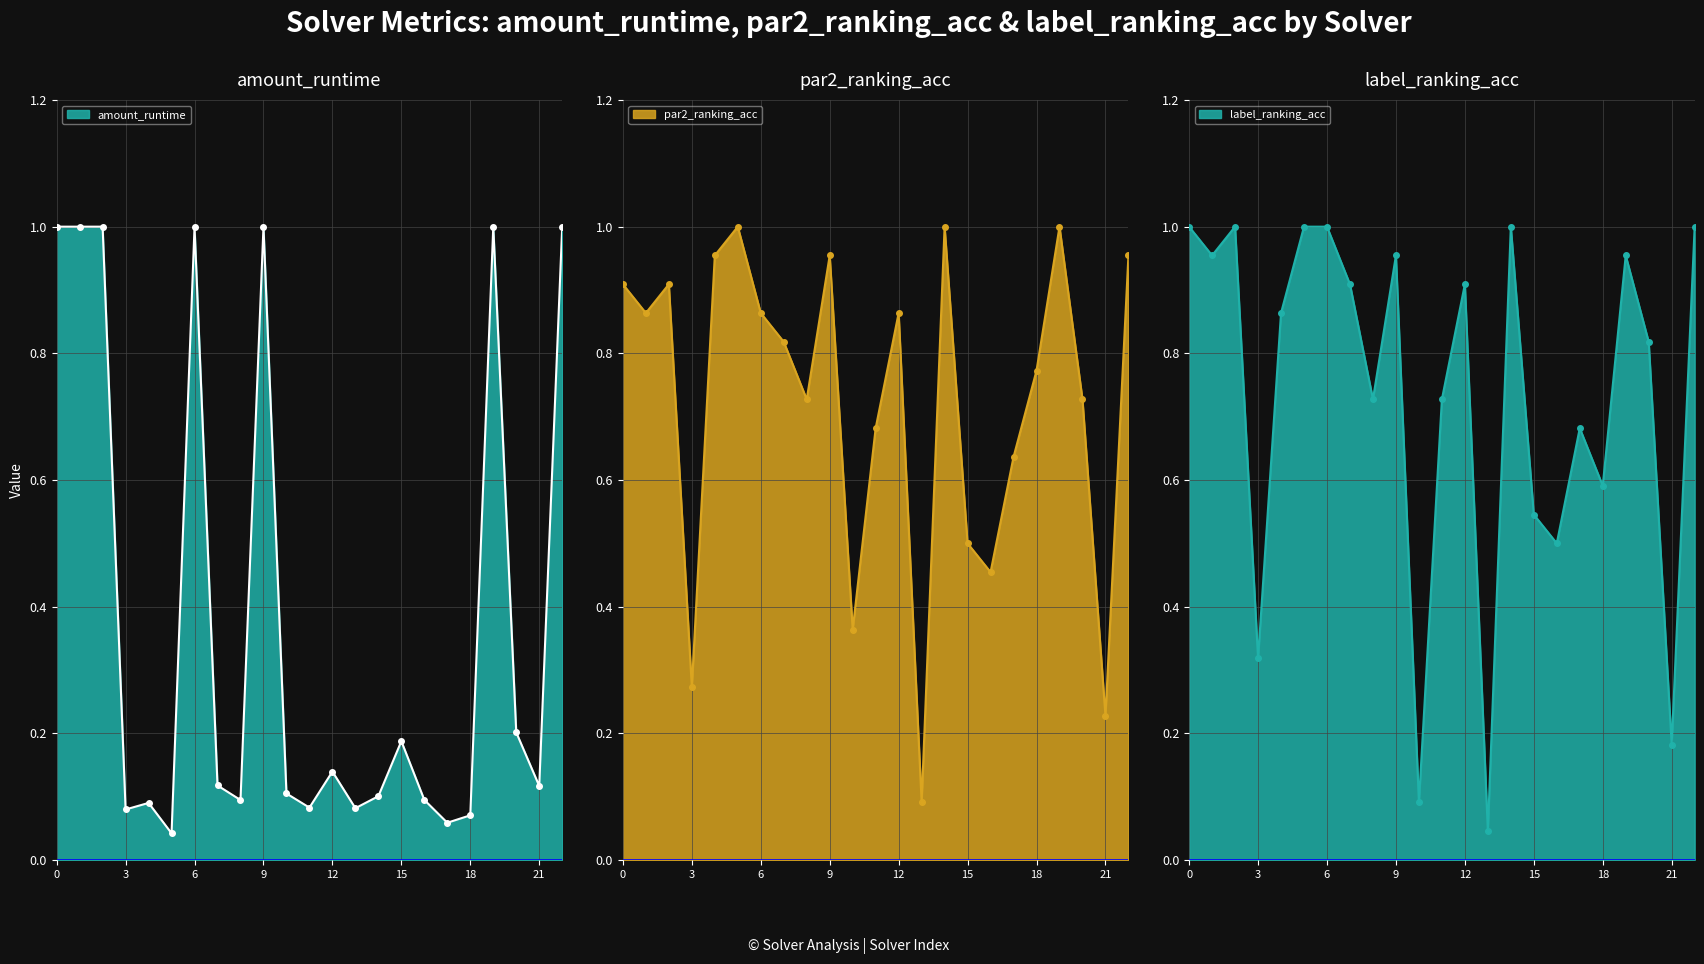

Which series changed the most between 0 and 10?

label_ranking_acc